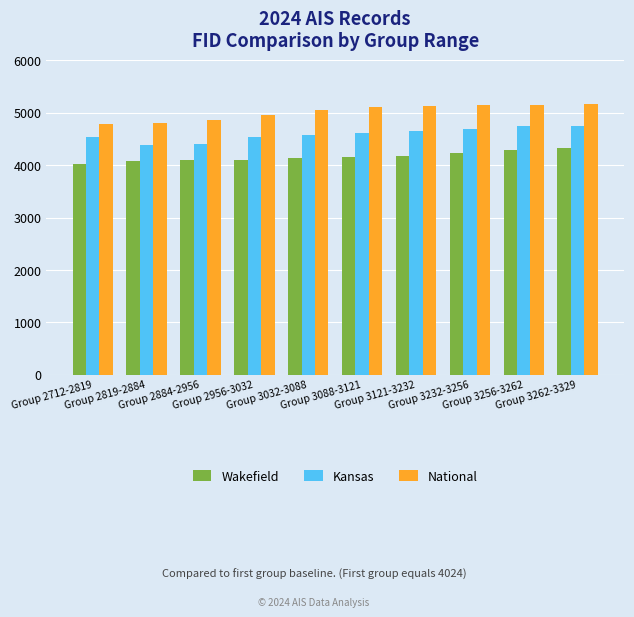

What is the sum of the National values at Group 3121-3232 and Group 3256-3262?

10294